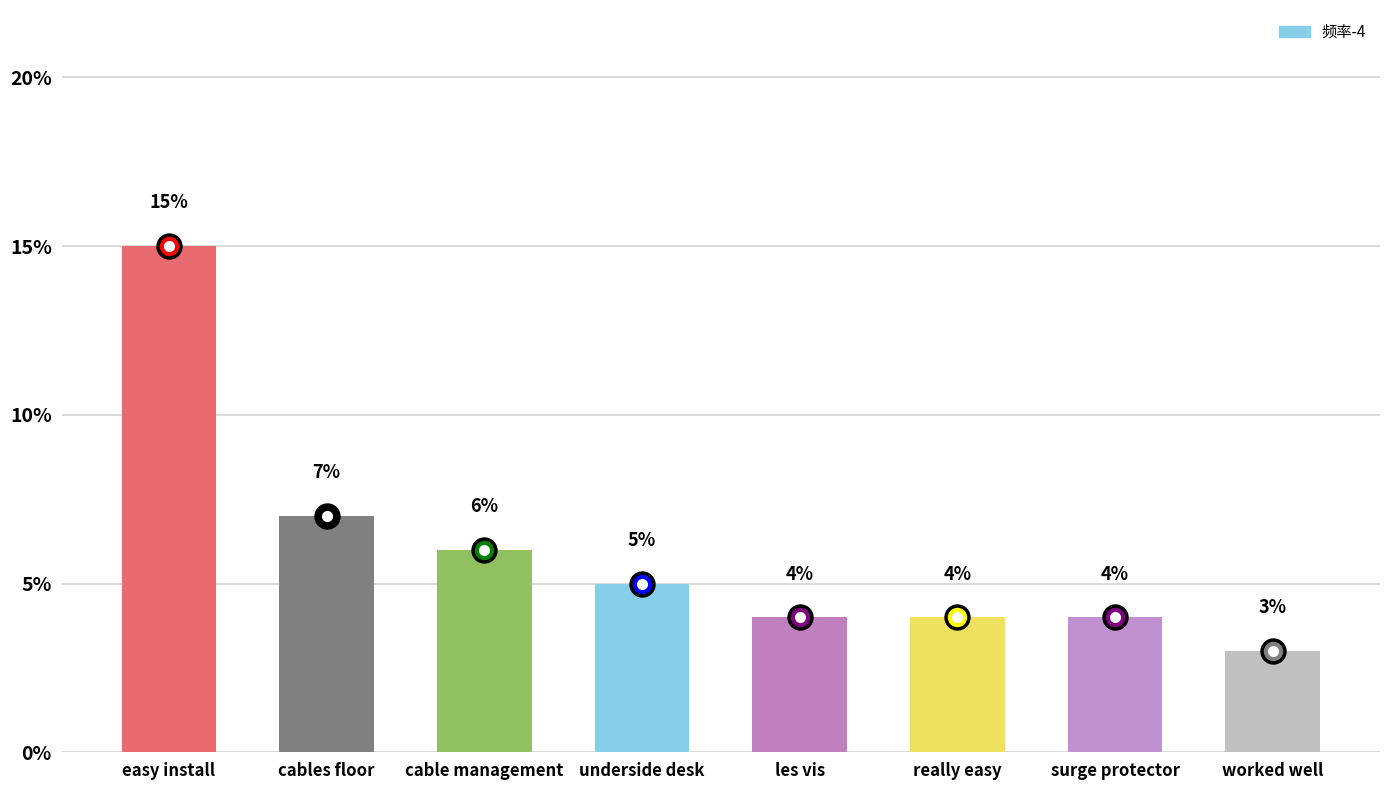

Where is the data nearest to the value 9?

cables floor